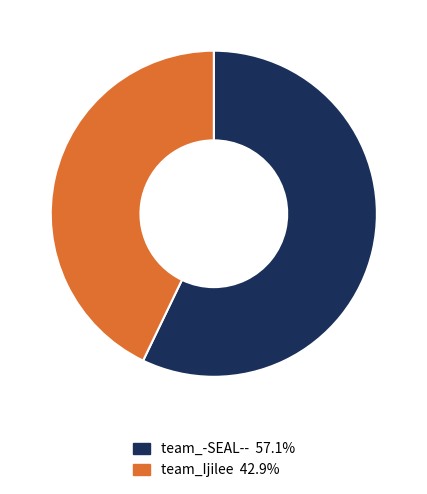

Is team_-SEAL-- the majority of the pie?

Yes